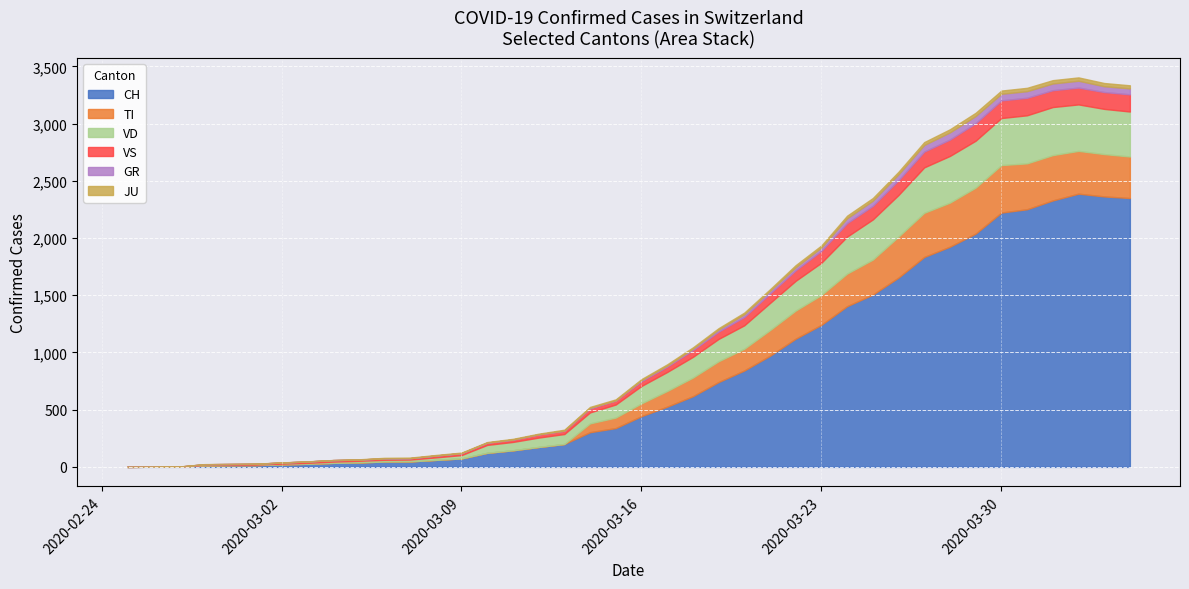

What is the maximum value for CH?

2387